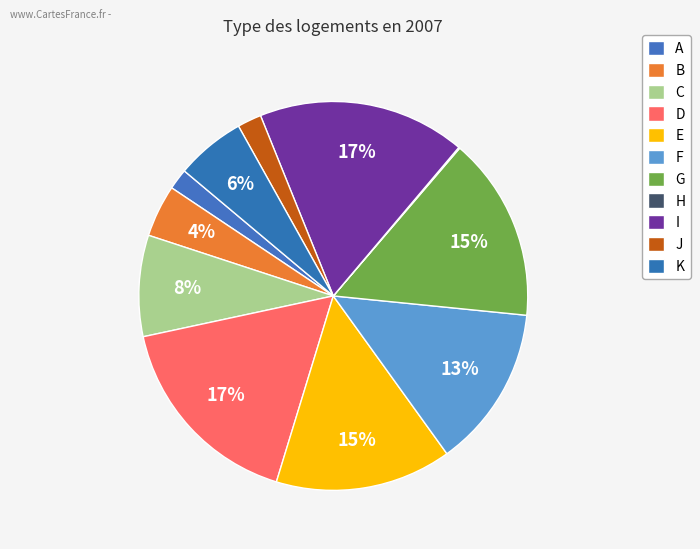

To the nearest percent, what is the combined percentage of I and D?

34%